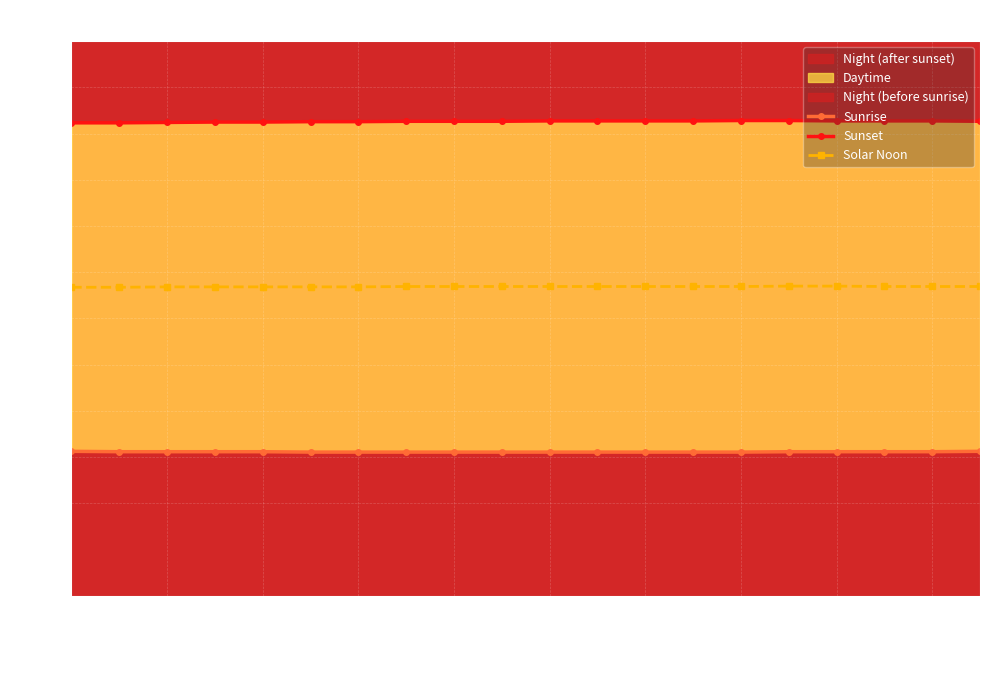

Reading left to right, what are all the values shown in this chart?

Sunrise: 375	374	374	374	374	373	373	373	373	373	373	373	373	373	373	374	374	374	374	375
Sunset: 1228	1228	1229	1230	1230	1231	1231	1232	1232	1232	1233	1233	1233	1233	1234	1234	1233	1233	1233	1232
Solar Noon: 801	801	802	802	802	802	802	803	803	803	803	803	803	803	803	804	804	803	803	803